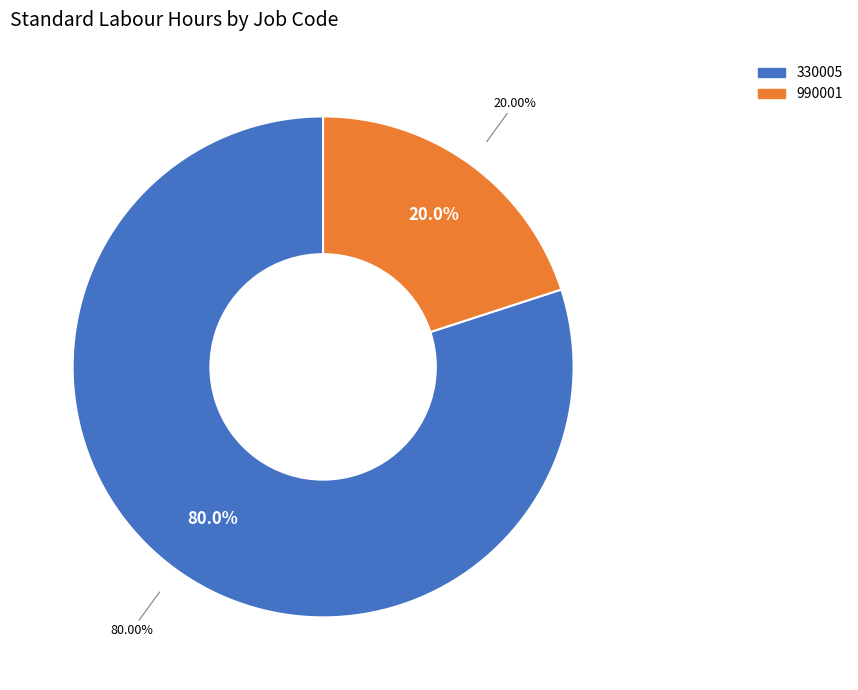

What percentage is the 990001 slice, to the nearest percent?

20%